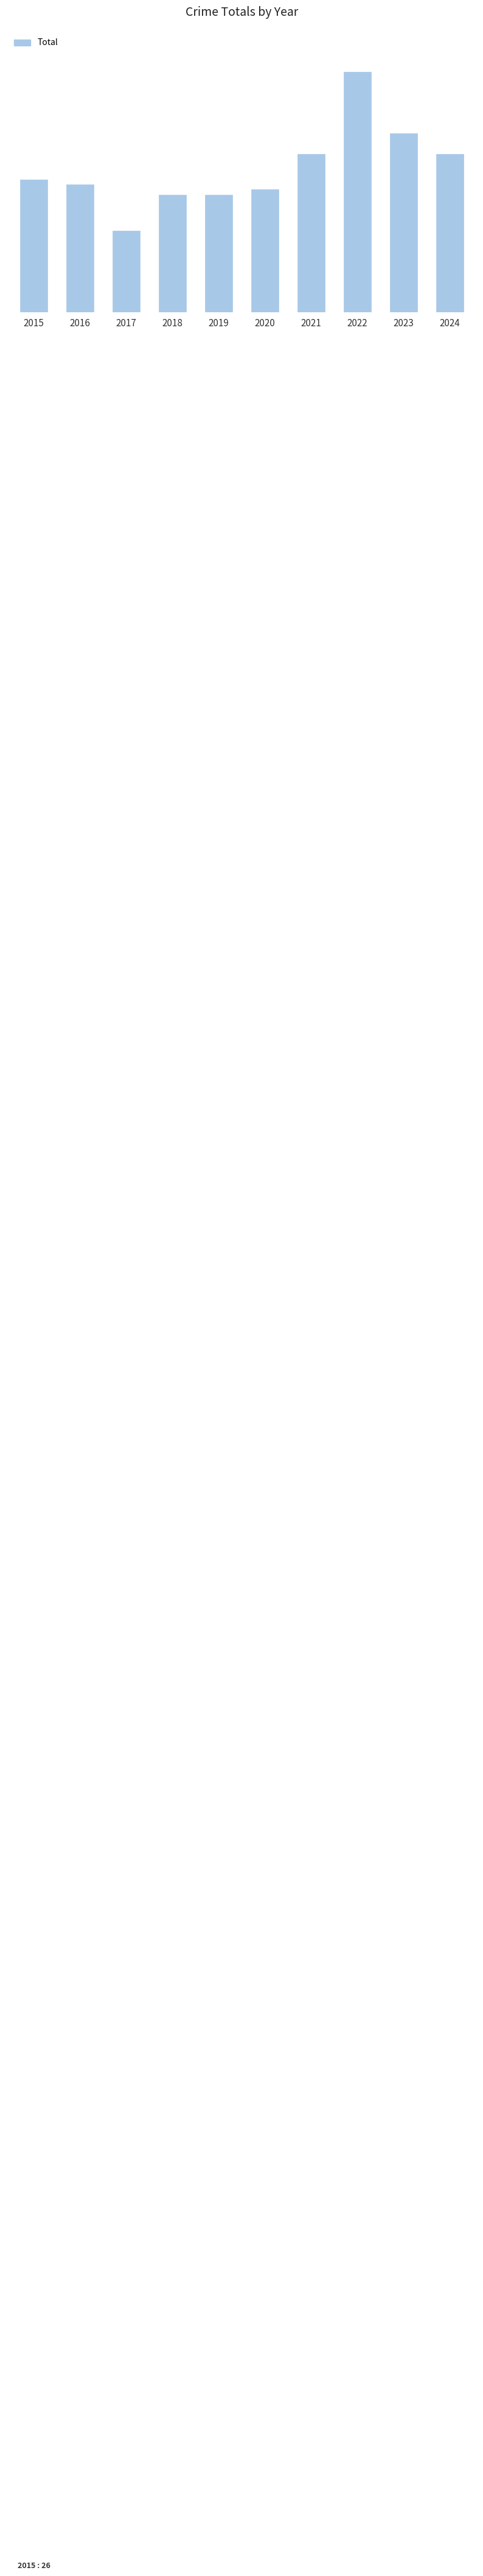

Are the bars horizontal?

No